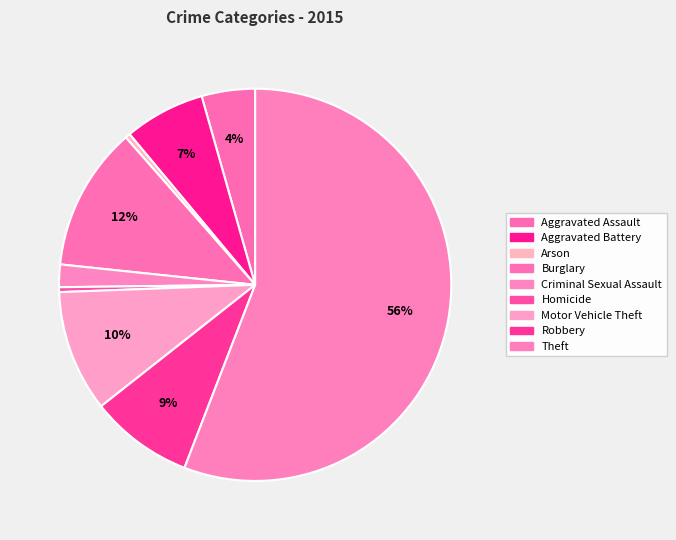

How many segments does this pie chart have?

9